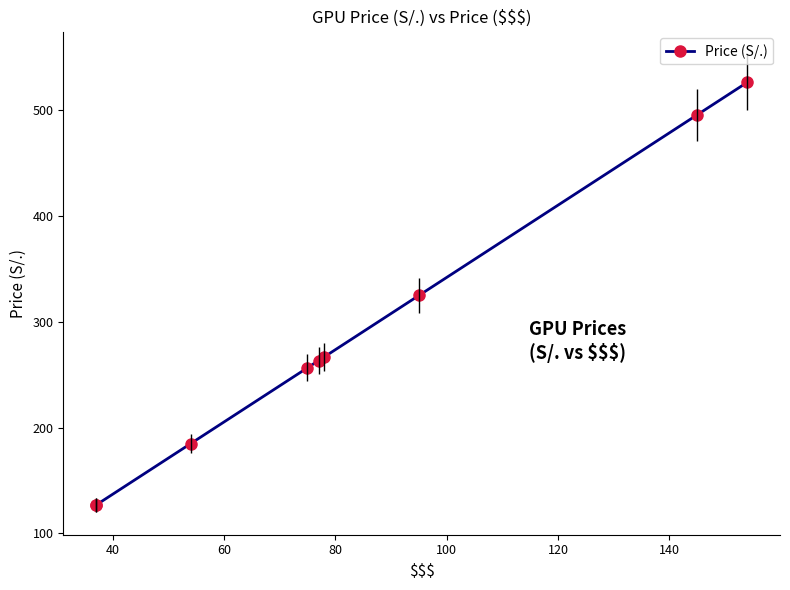

Count the number of values greater than 263.

5